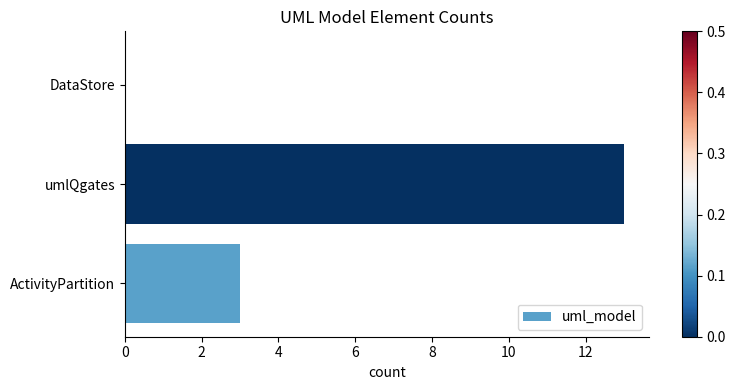

What is the maximum value shown in the chart?

13